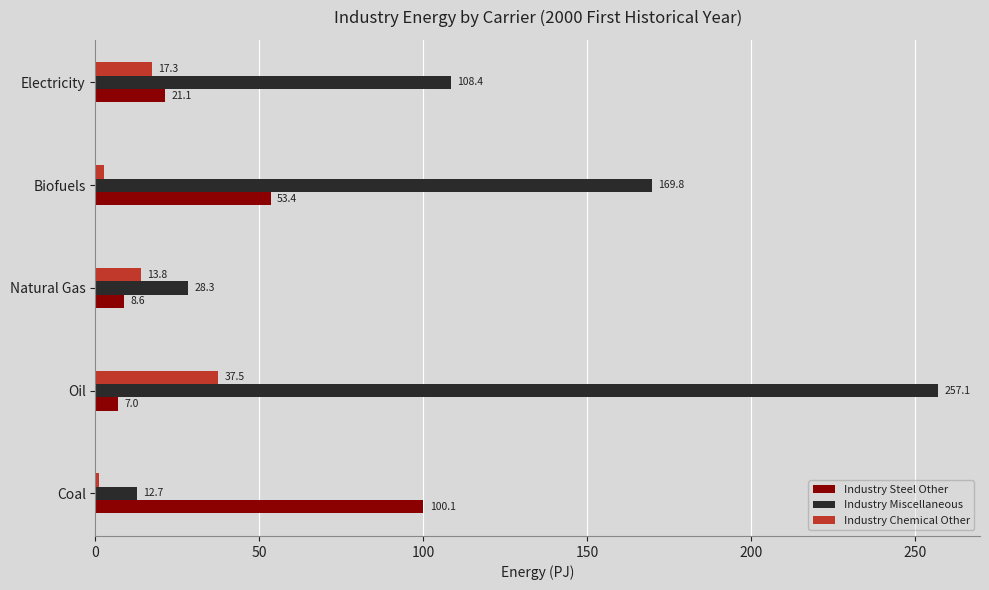

What is the maximum value for Industry Miscellaneous?

257.1